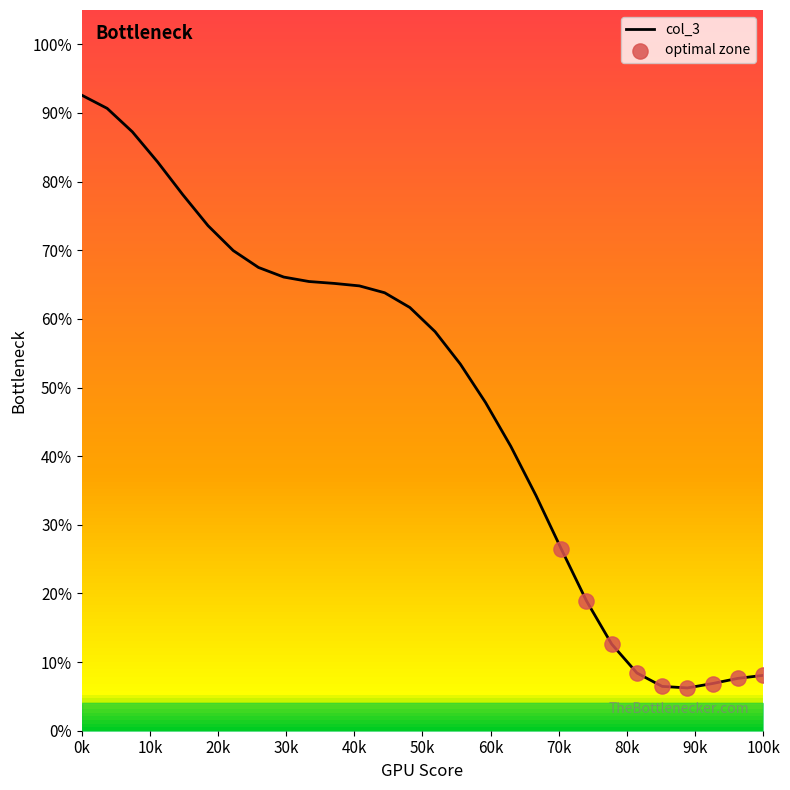

The value of col_3 at 0k is 159.3. True or false?

False